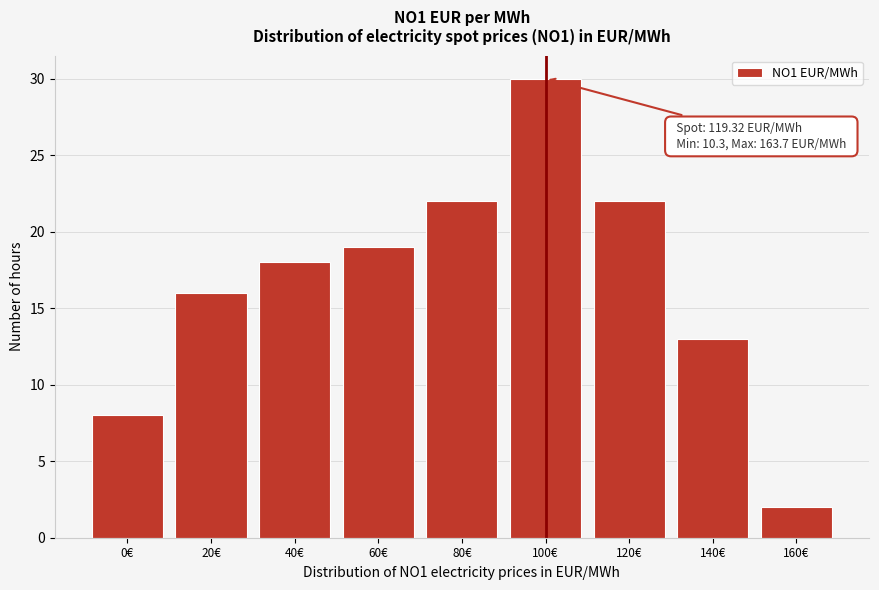

Reading left to right, extract all data points from this chart.

0€=8	20€=16	40€=18	60€=19	80€=22	100€=30	120€=22	140€=13	160€=2